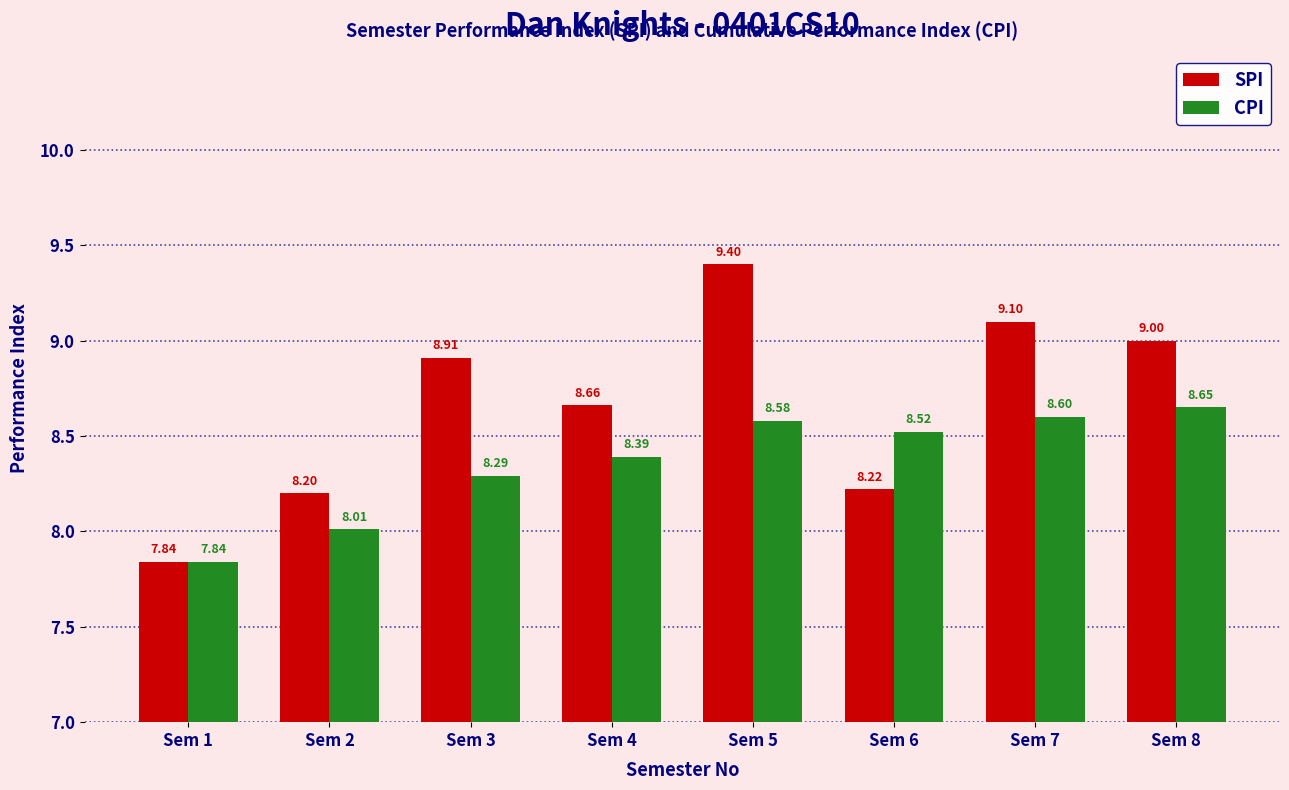

What is the spread (max minus min) of values at Sem 3?

0.6